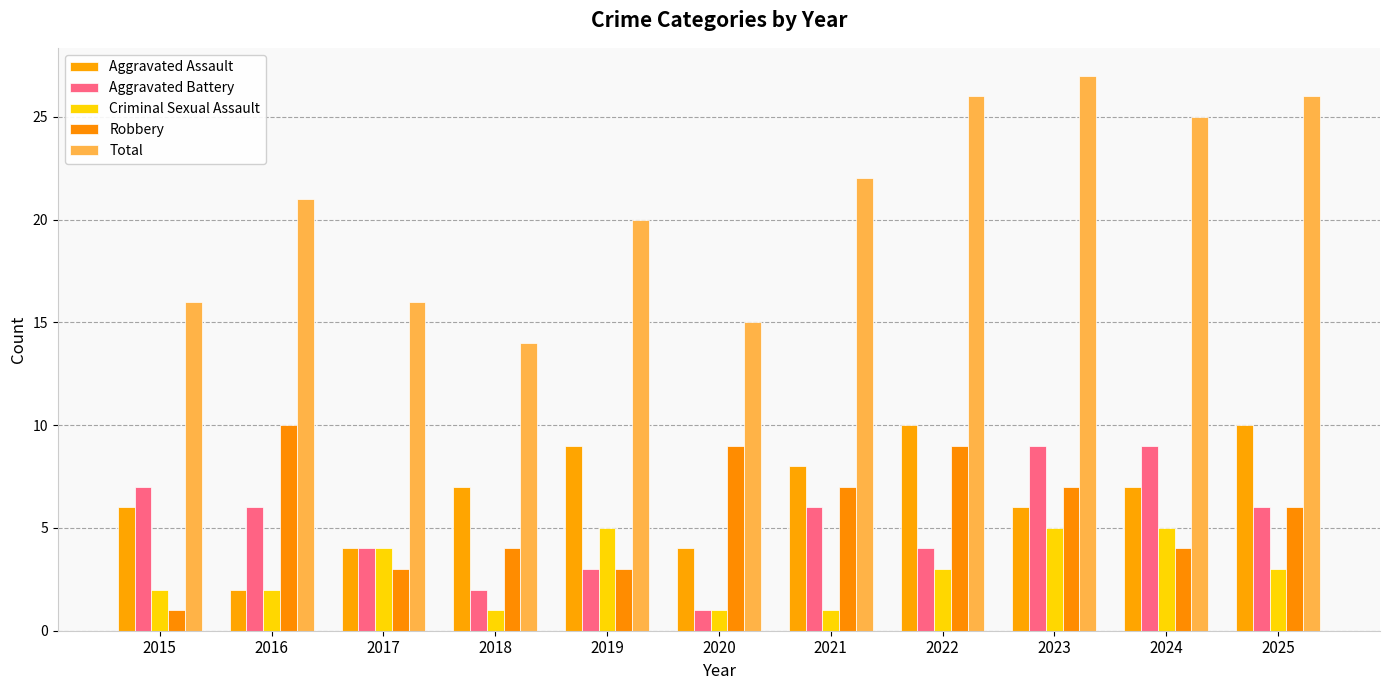

How many bars are there in each group?

5